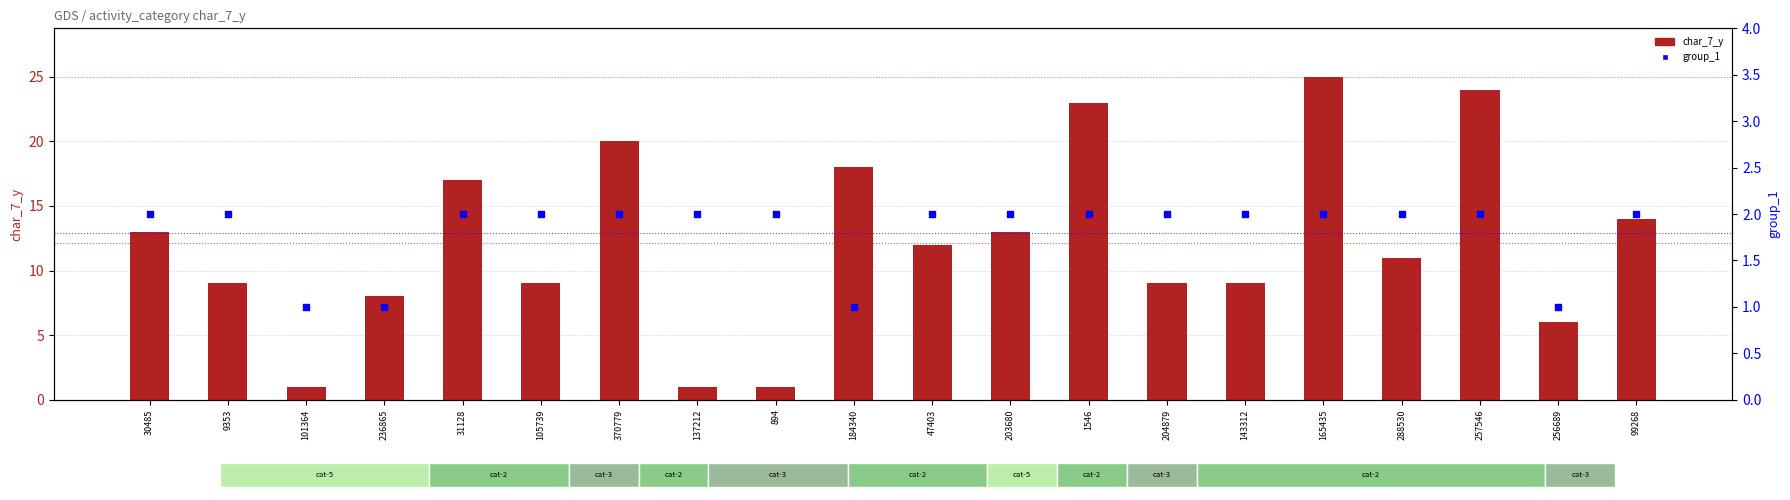

Which series reaches the minimum Y coordinate?

char_7_y